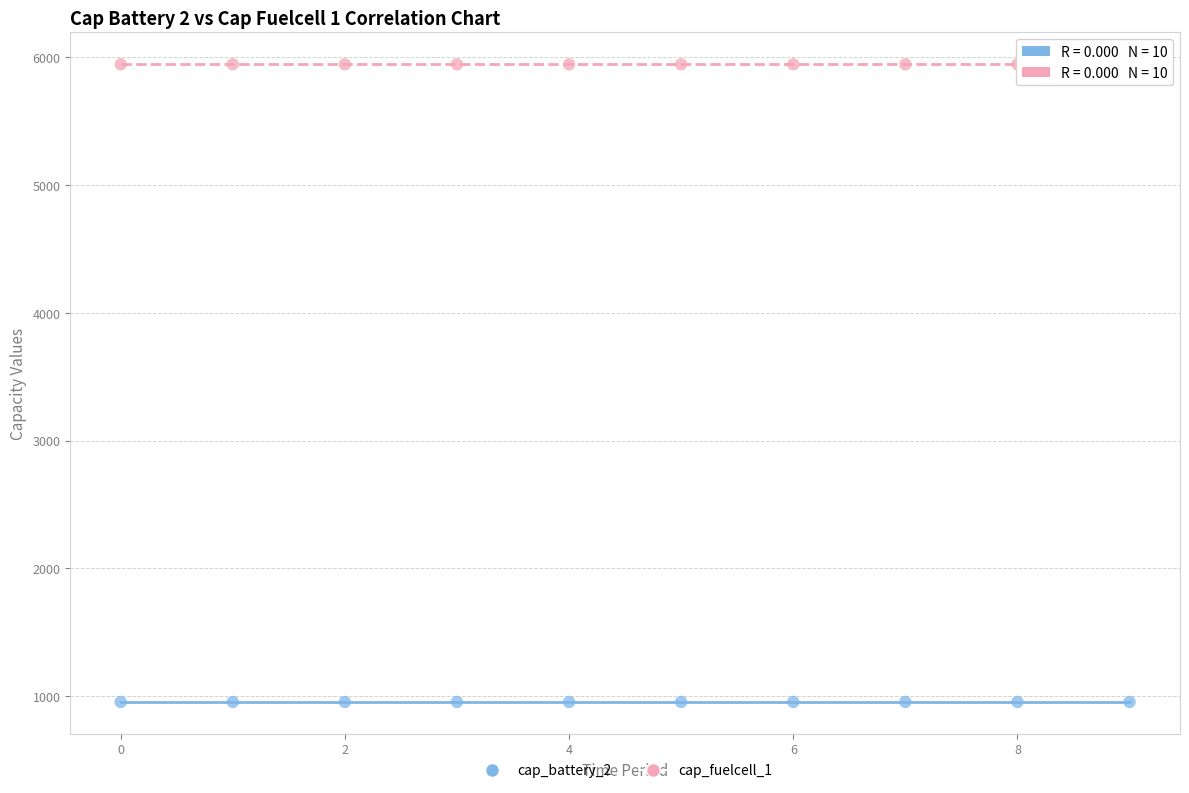

Which series reaches the minimum Y coordinate?

cap_battery_2